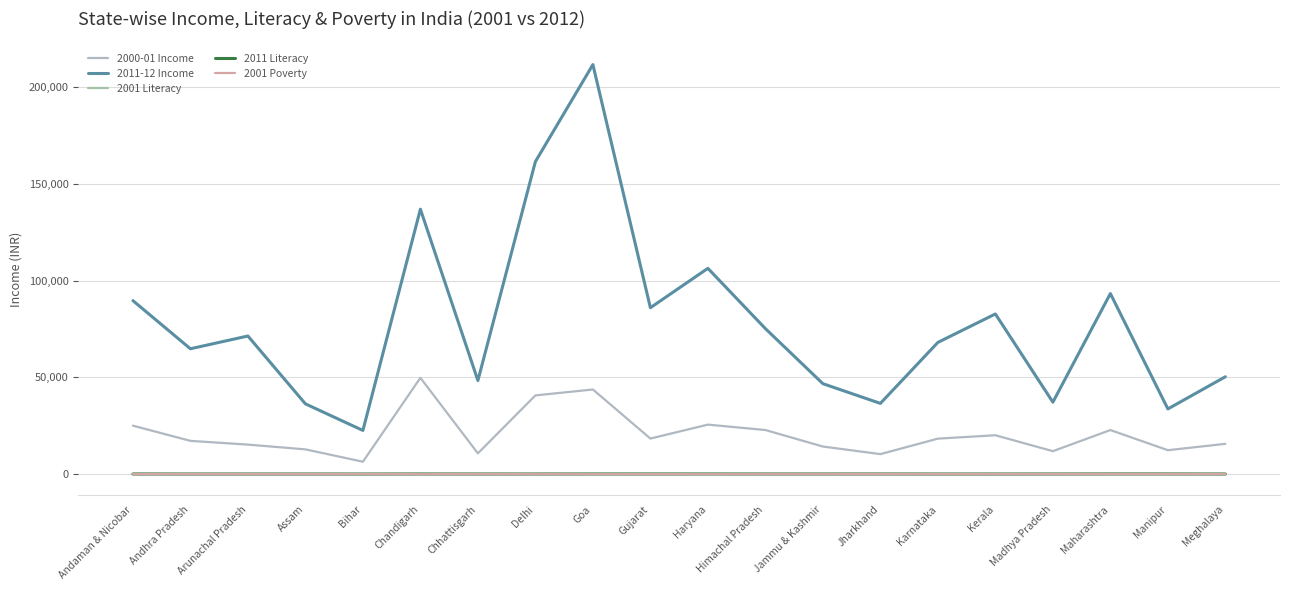

Which series has the widest spread of values?

2011-12 Income